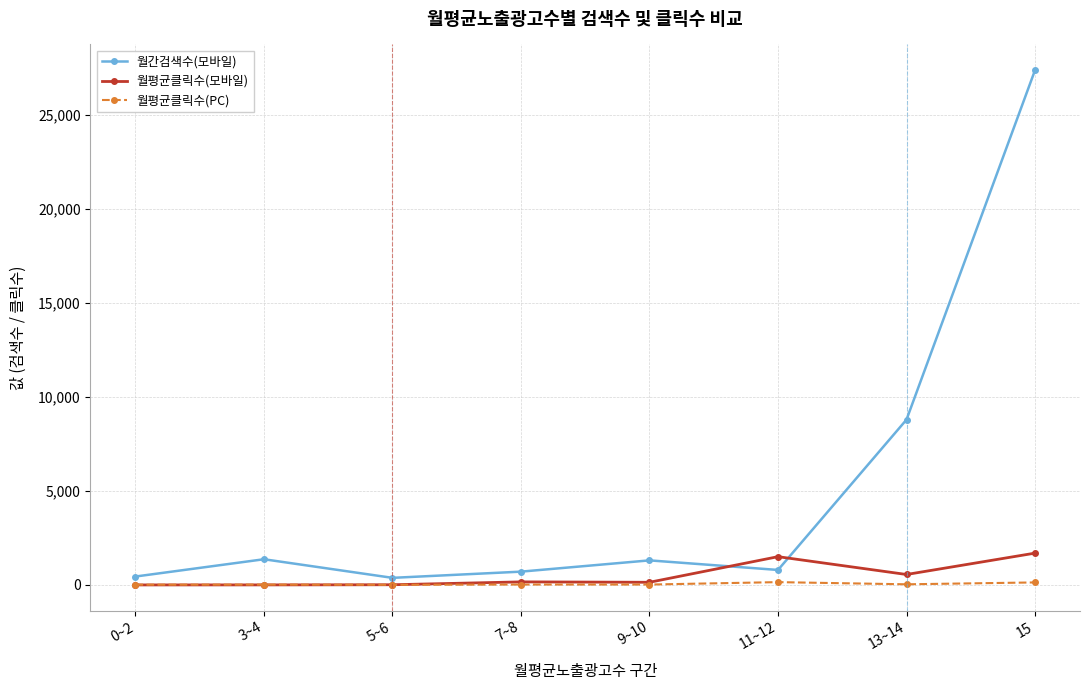

Which series changed the most between 13~14 and 15?

월간검색수(모바일)